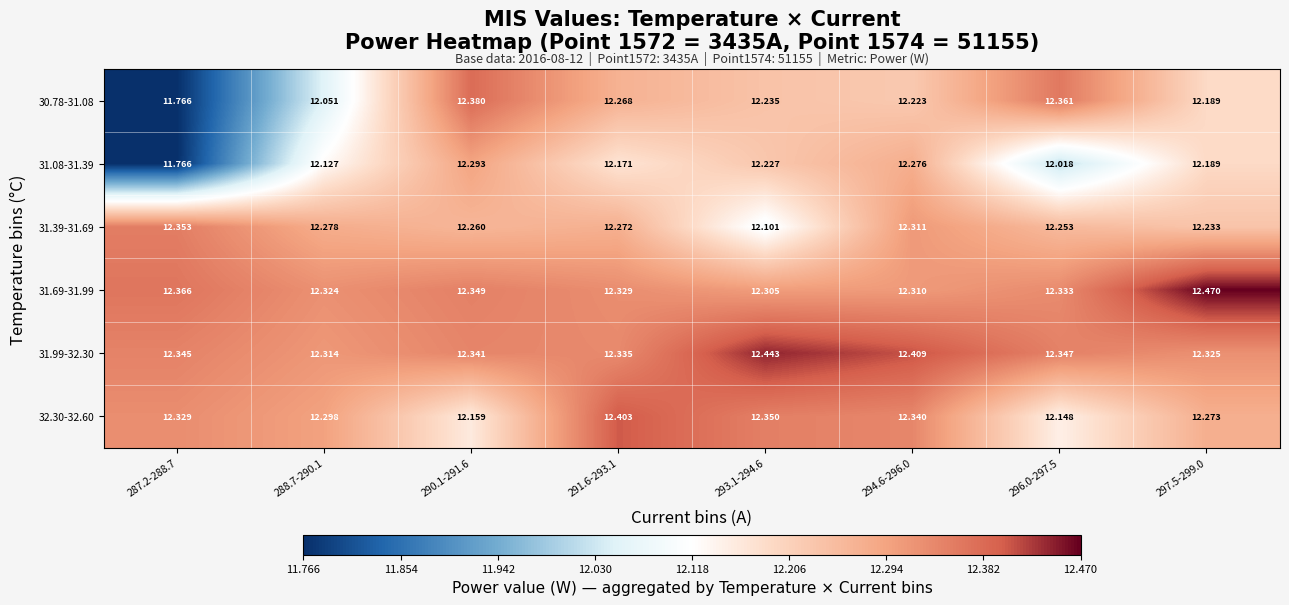

At which category is the sum across all series the highest?

294.6-296.0